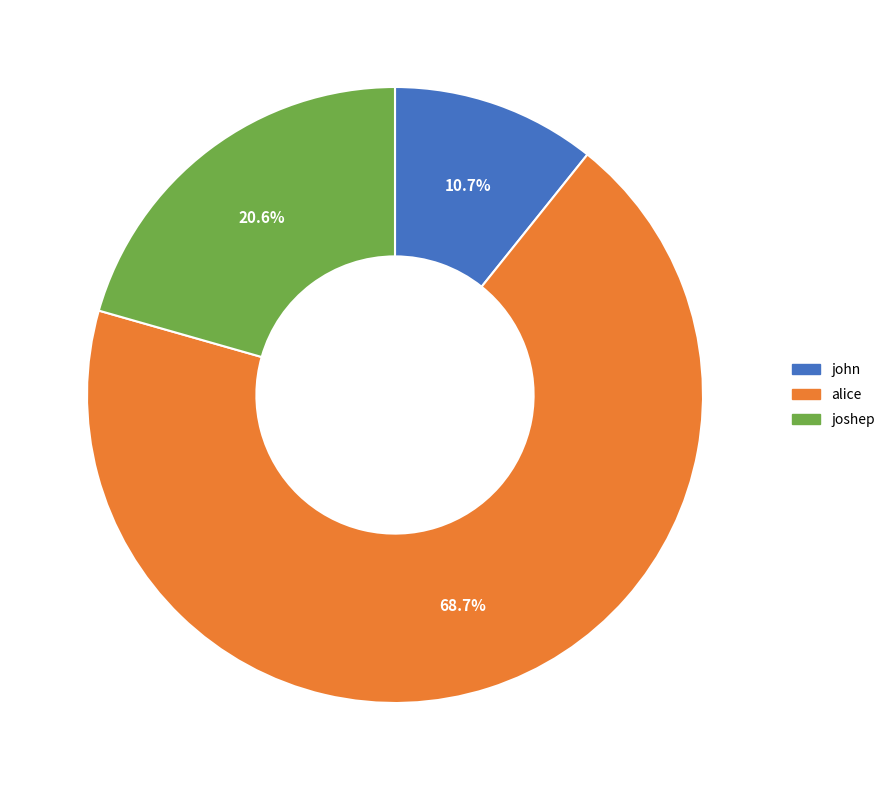

To the nearest percent, what is the difference between the largest and smallest slice percentages?

58%